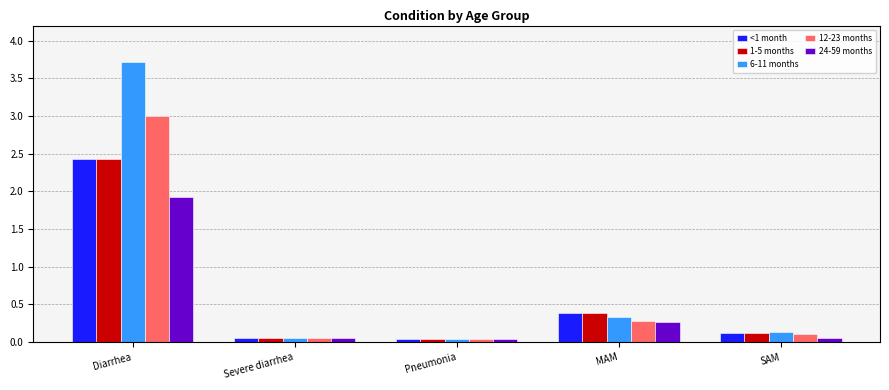

What is the label of the 4th bar from the right?

Severe diarrhea